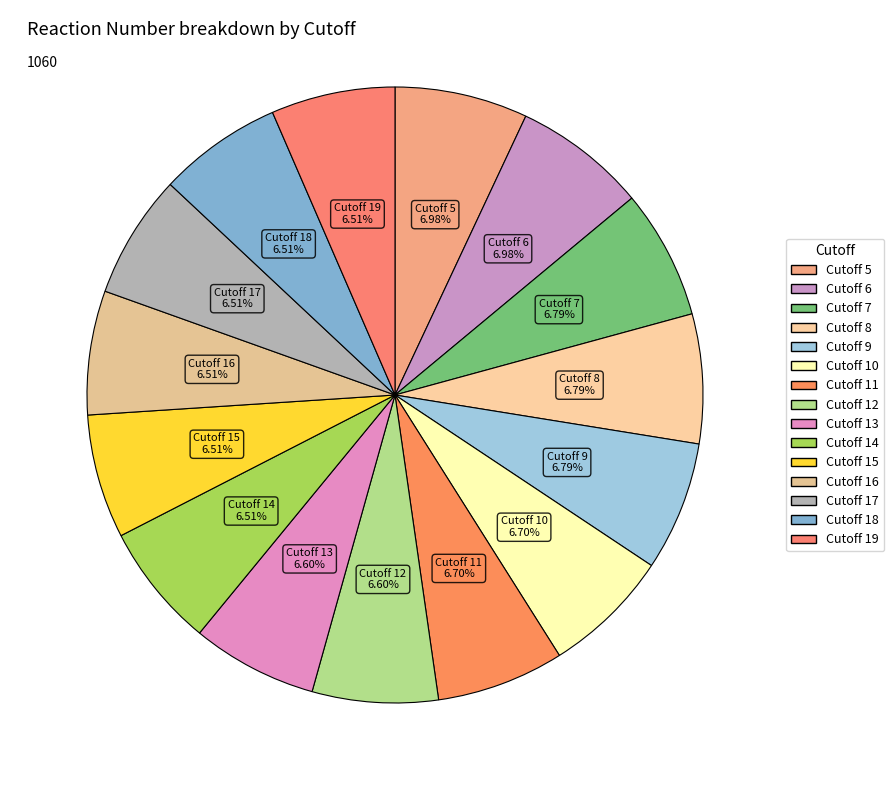

To the nearest percent, what is the combined percentage of Cutoff 18 and Cutoff 6?

13%